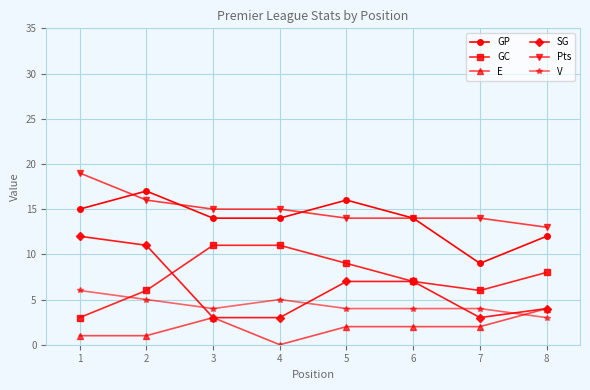

True or false: SG has more than 1 points higher than both neighbors.

False